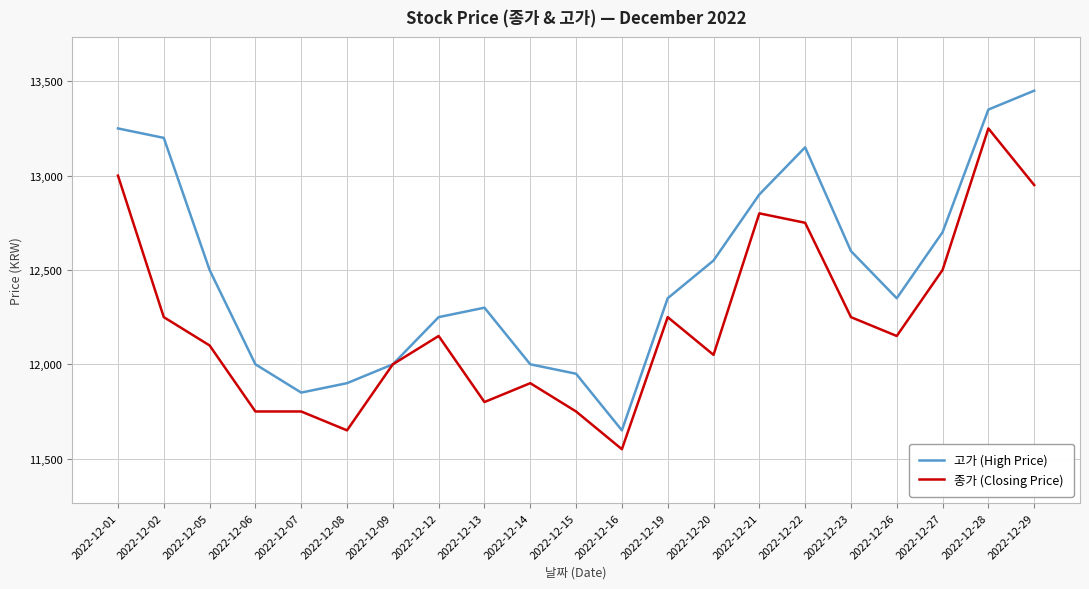

The value of 종가 (Closing Price) at 2022-12-06 is 7156. True or false?

False